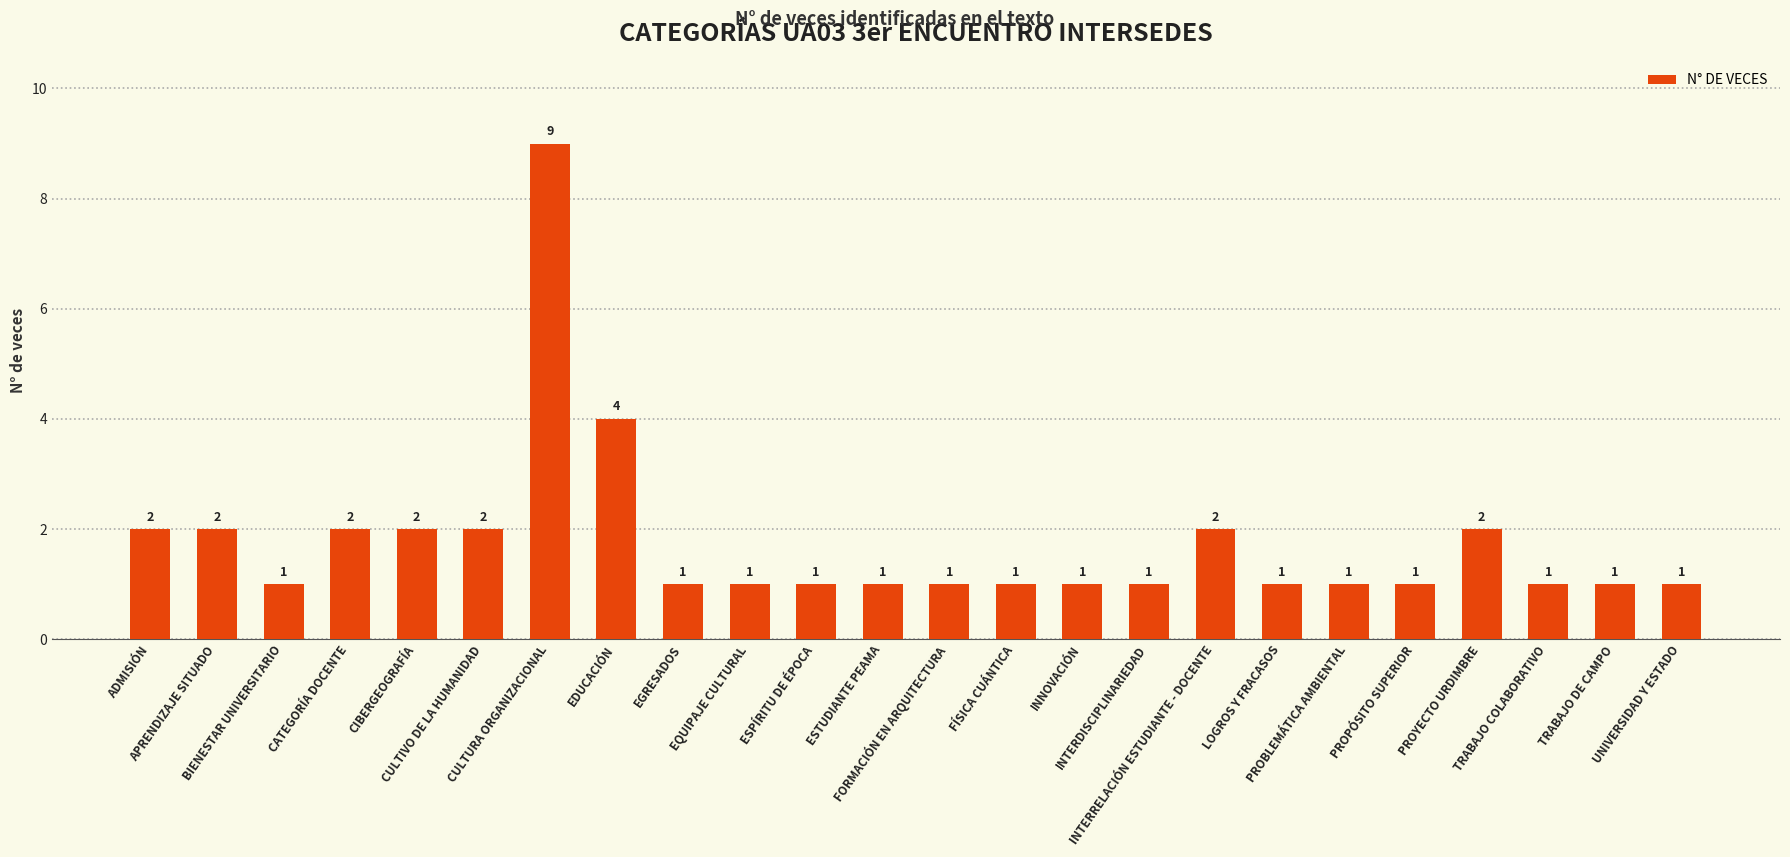

What is the value of the 15th bar from the left?

1